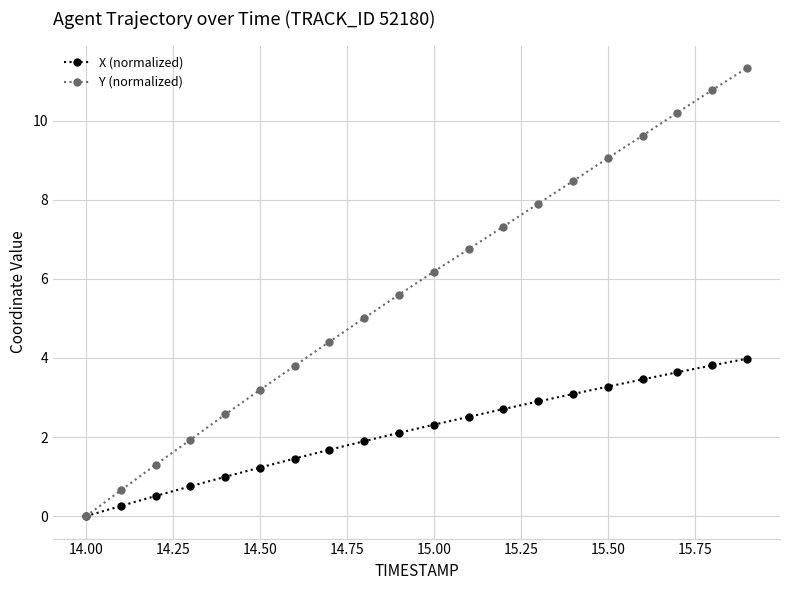

What are all the series names shown in the legend?

X (normalized), Y (normalized)